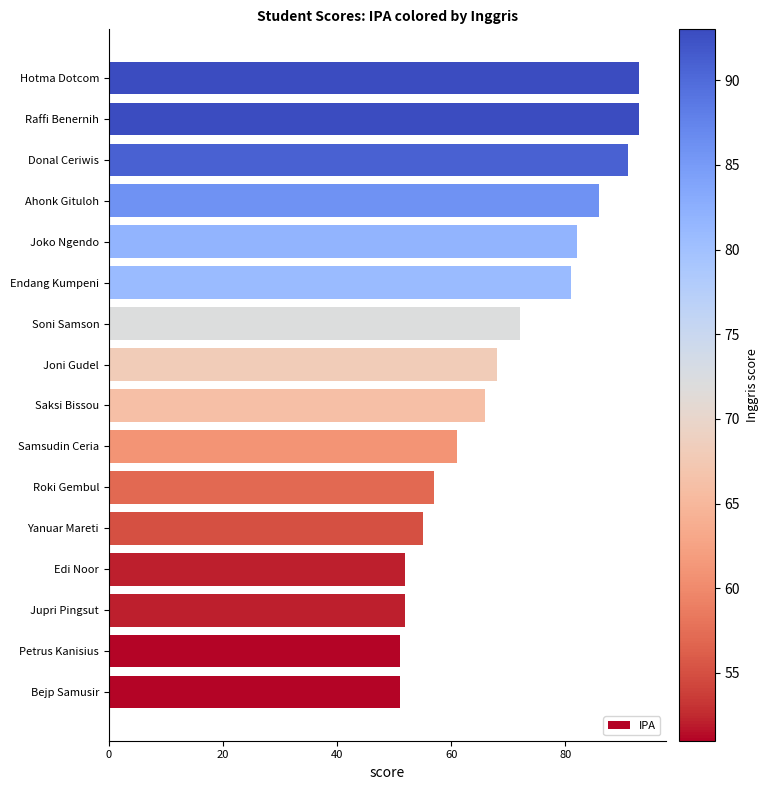

What is the minimum value shown in the chart?

51